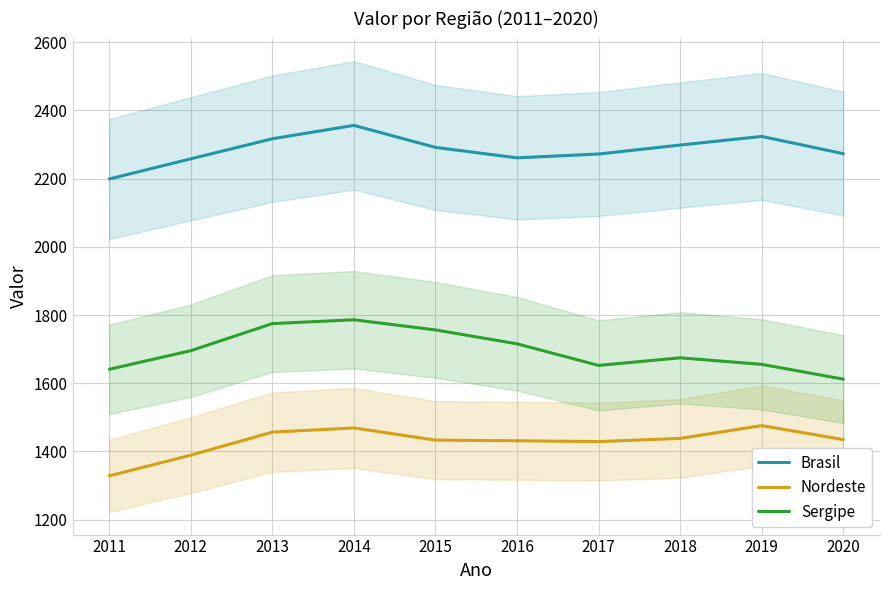

The value of Brasil at 2014 is 964.5. True or false?

False